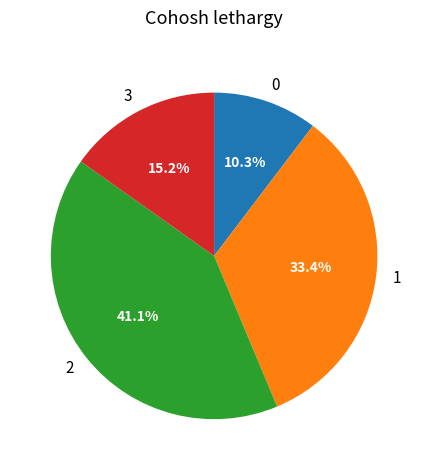

Does 0 represent more than half of the total?

No